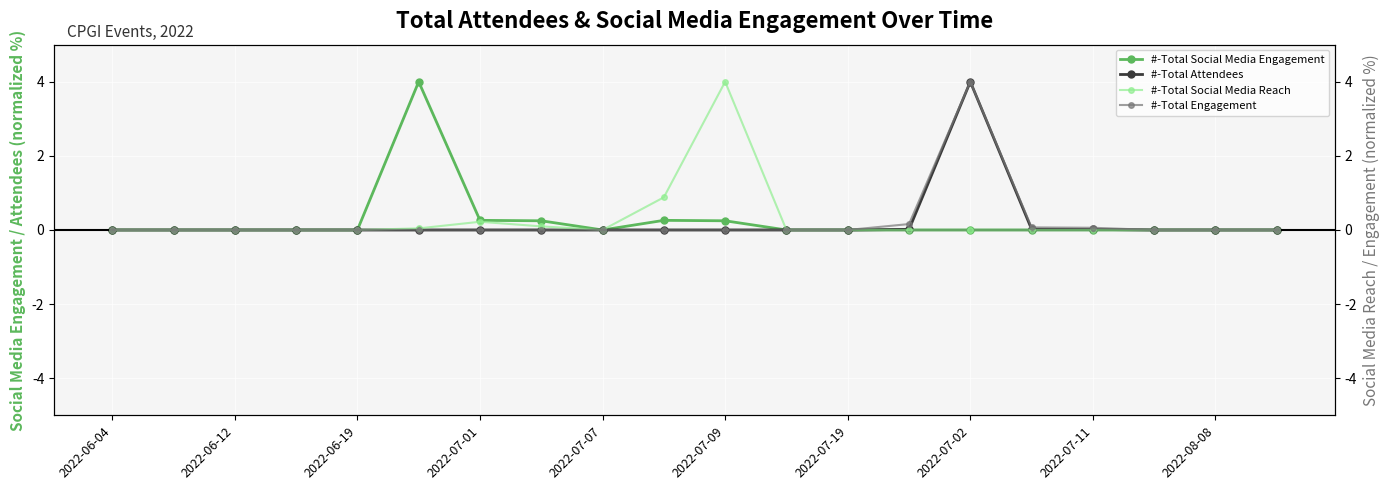

The value of #-Total Engagement at 15 is 0.0. True or false?

False